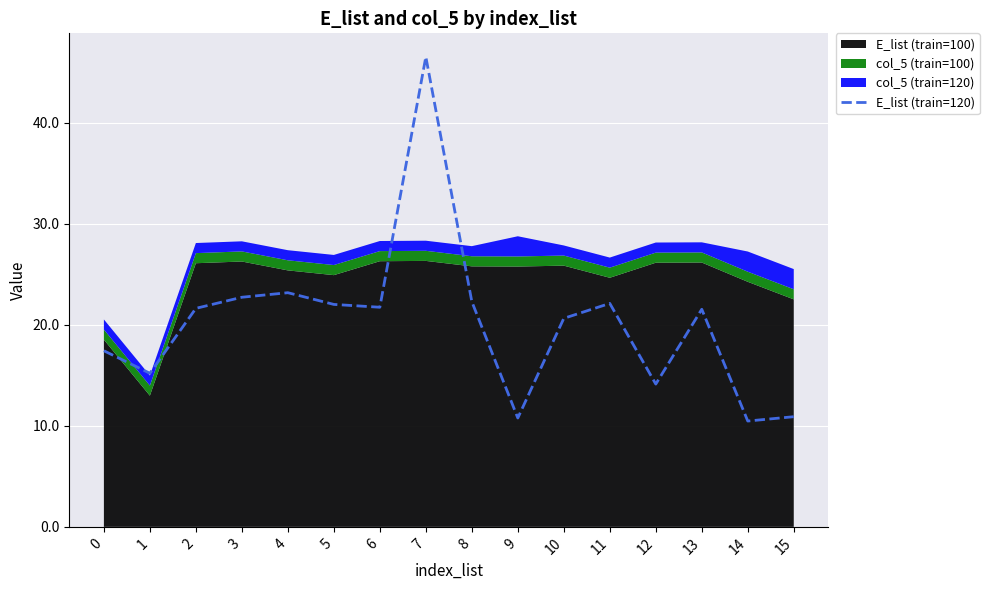

Where is the data nearest to the value 28?

4